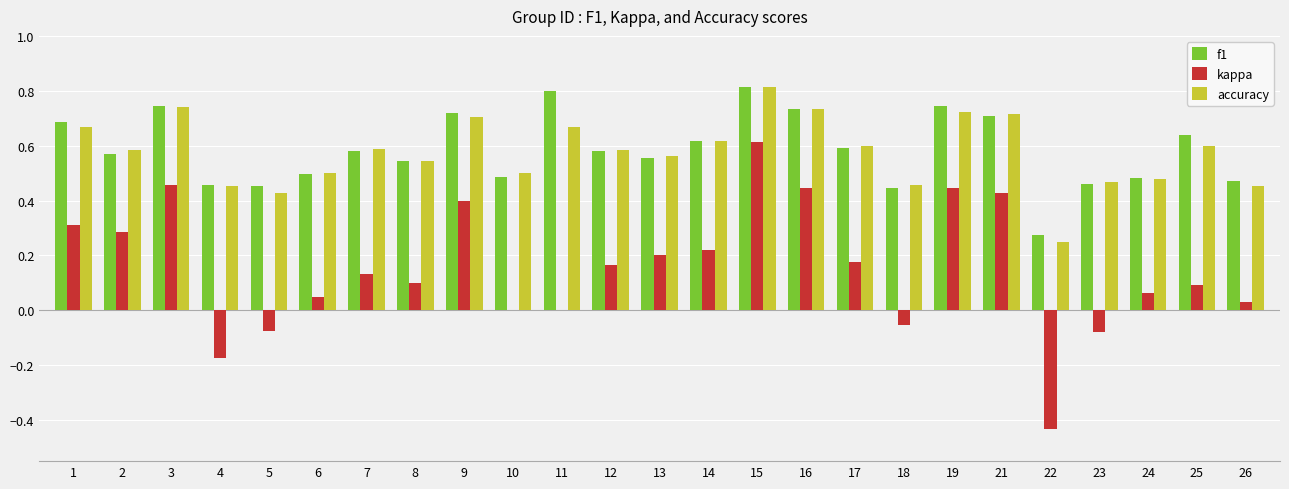

What is the total value across all series at 17?

1.4